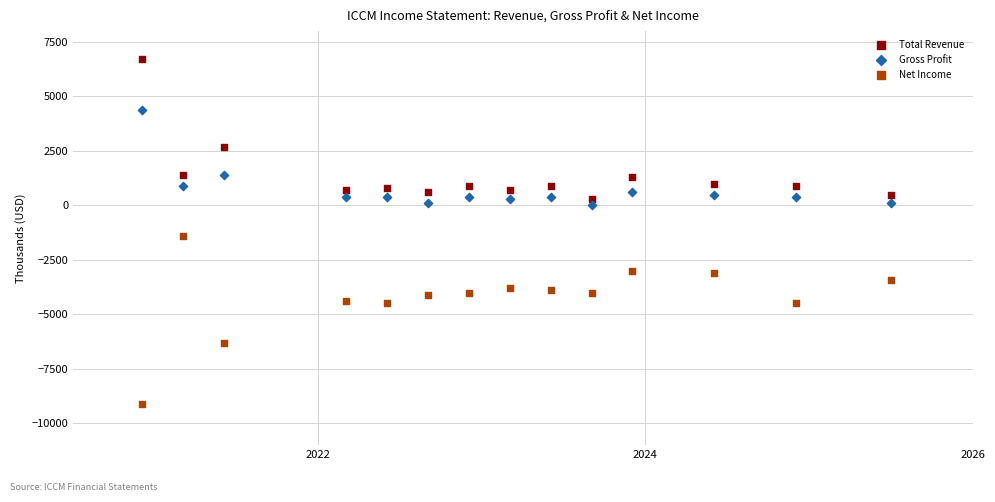

Which series has the largest Y range (max minus min)?

Net Income